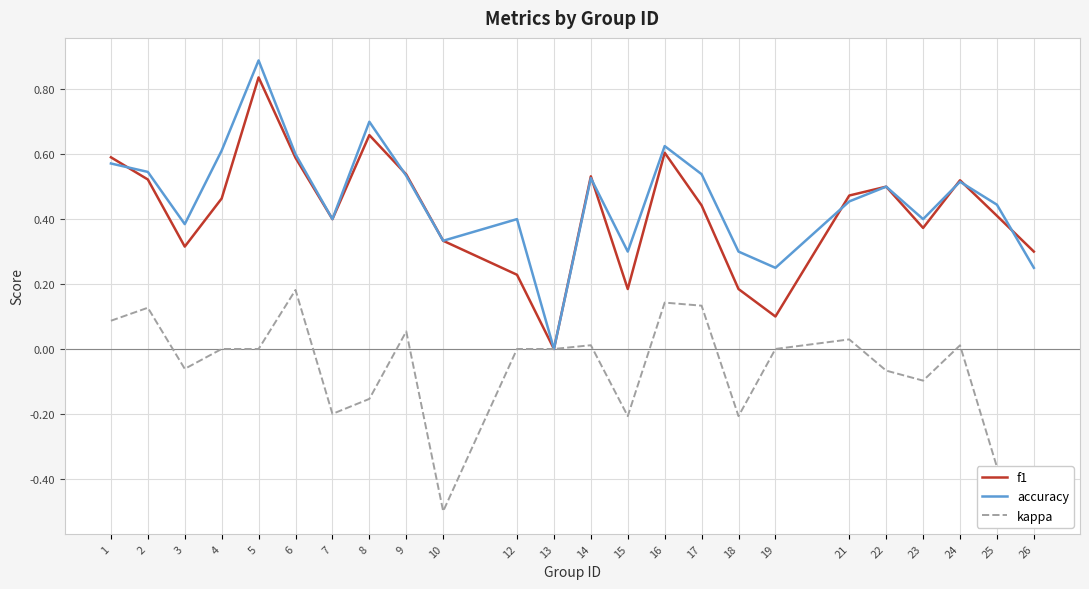

Is the value of kappa at 10 greater than the value of accuracy at 13?

No